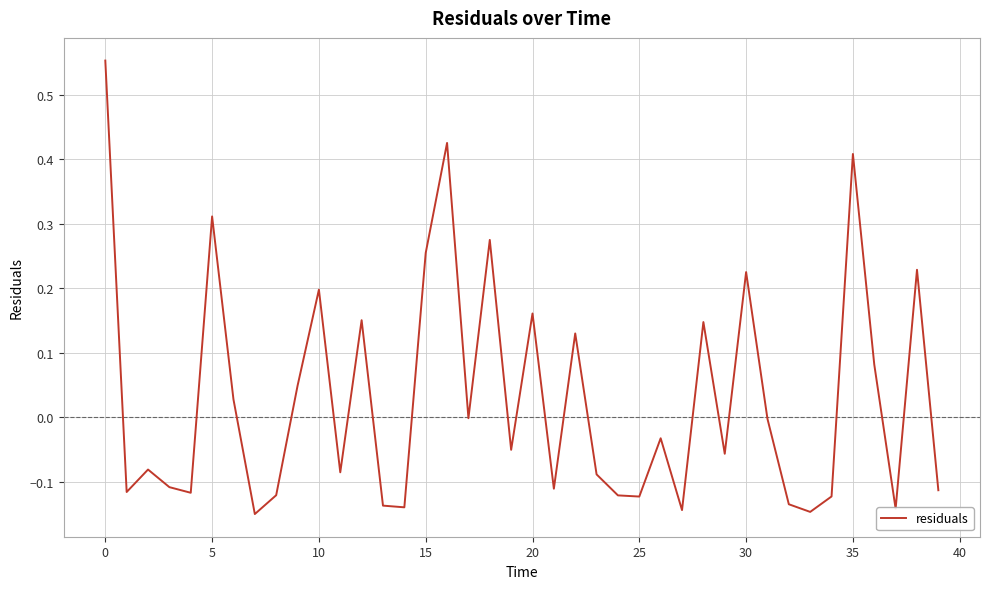

Is this an area chart (filled region under the line)?

No